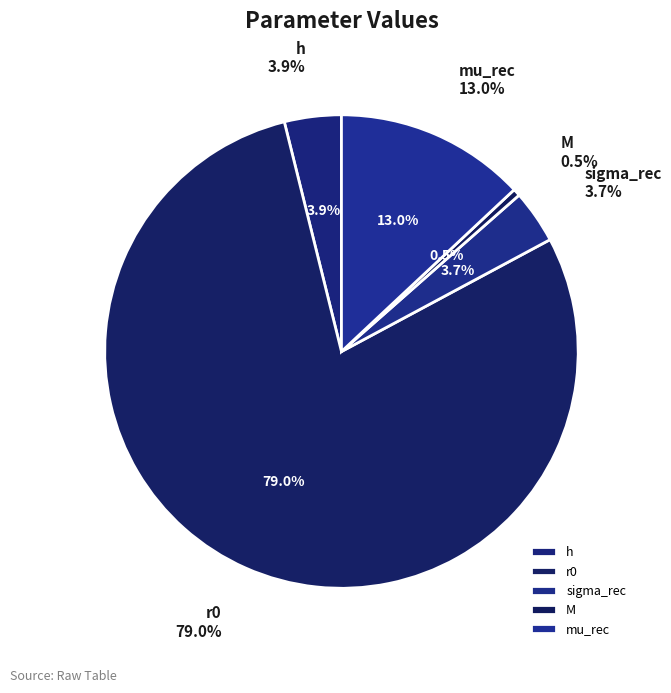

To the nearest percent, what portion does mu_rec represent?

13%